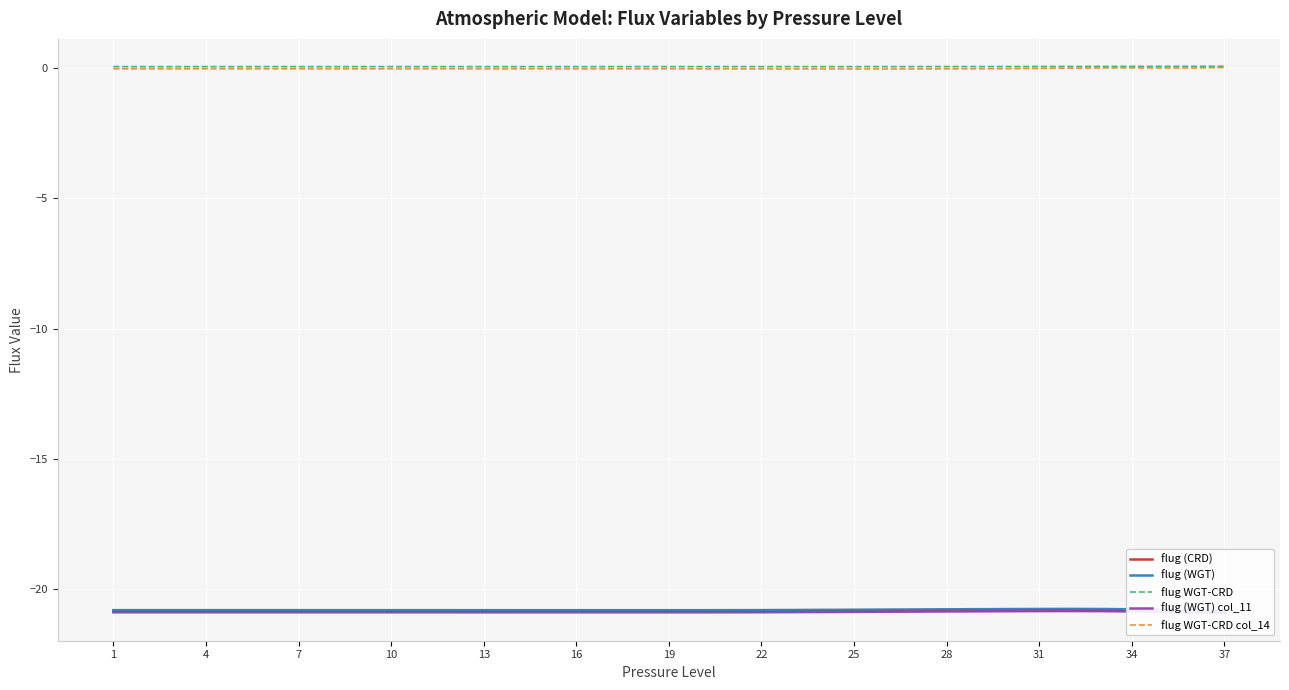

Read the flug (WGT) col_11 value at 7.

-20.9